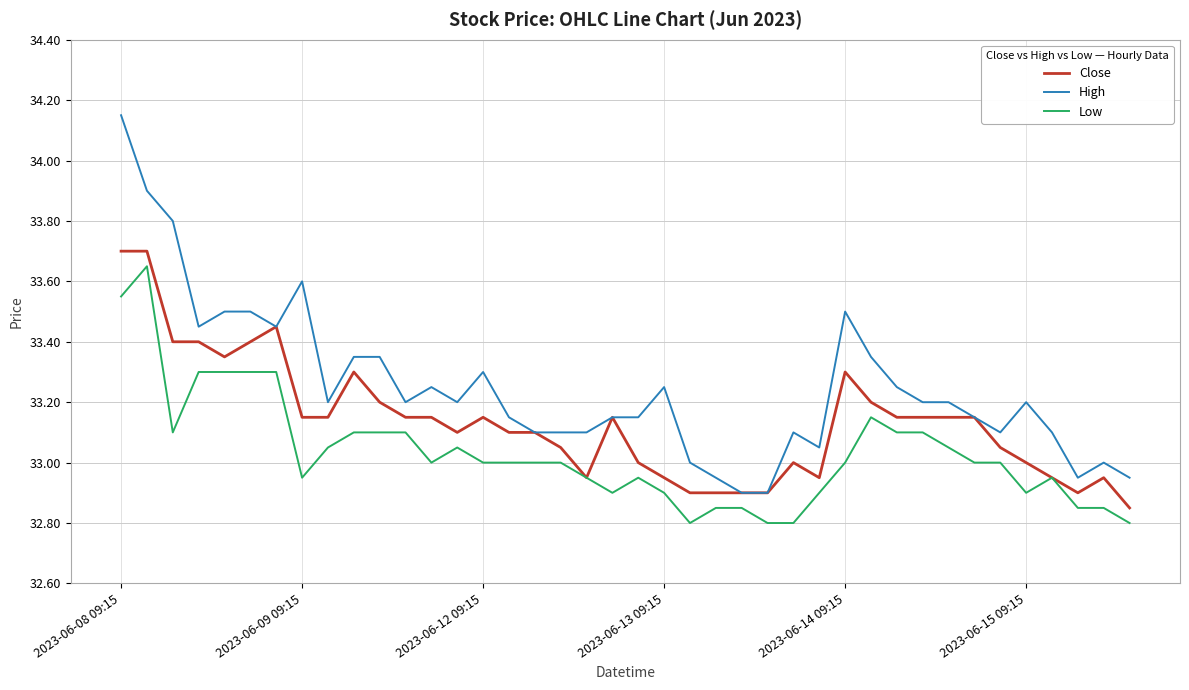

True or false: High and Low cross at least once.

False